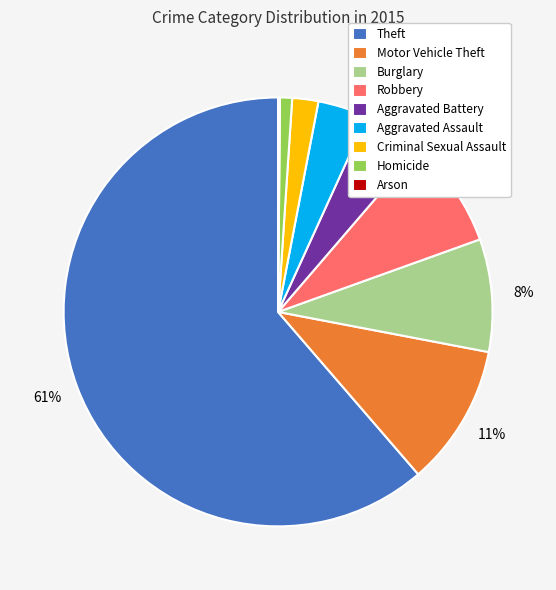

Which has a higher value, Criminal Sexual Assault or Aggravated Battery?

Aggravated Battery